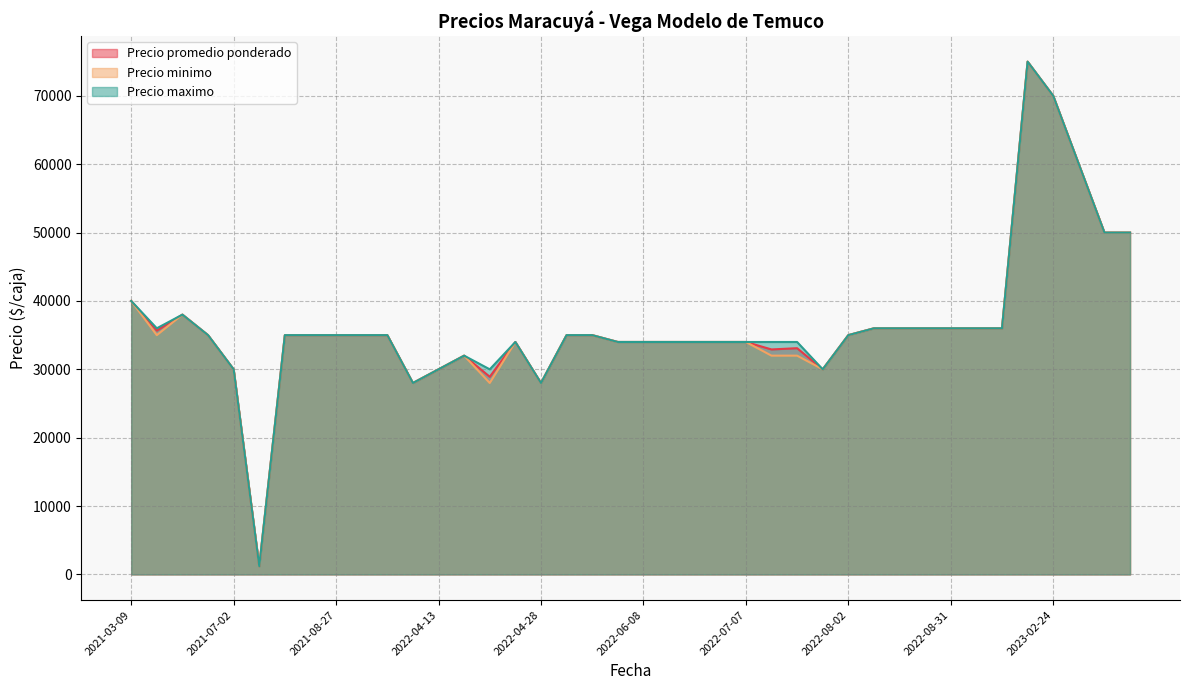

How many categories are shown in the chart?

40